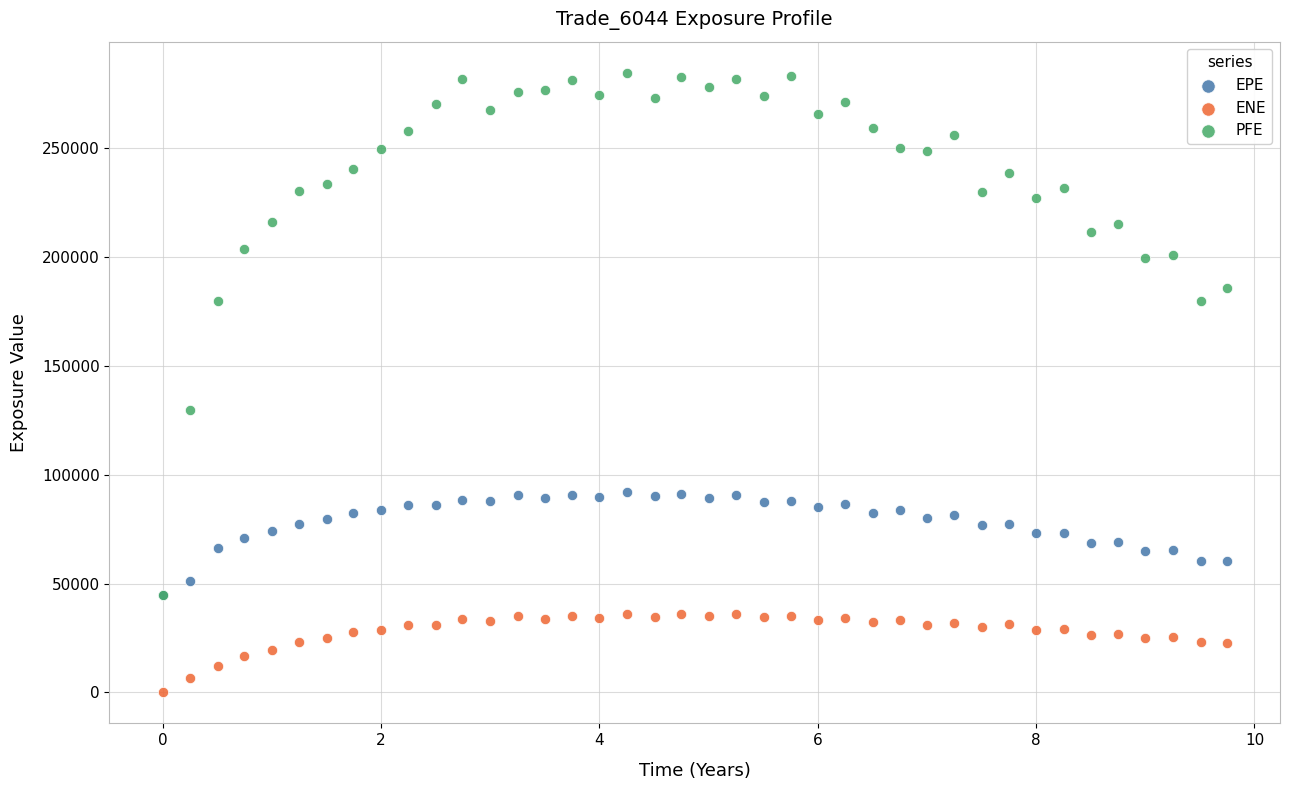

Across all series, what Y value is closest to 142346?

129823.0